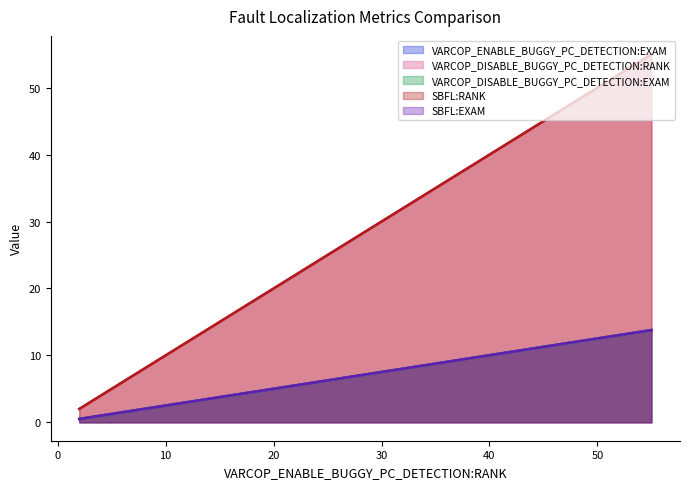

How many lines are shown in the chart?

5